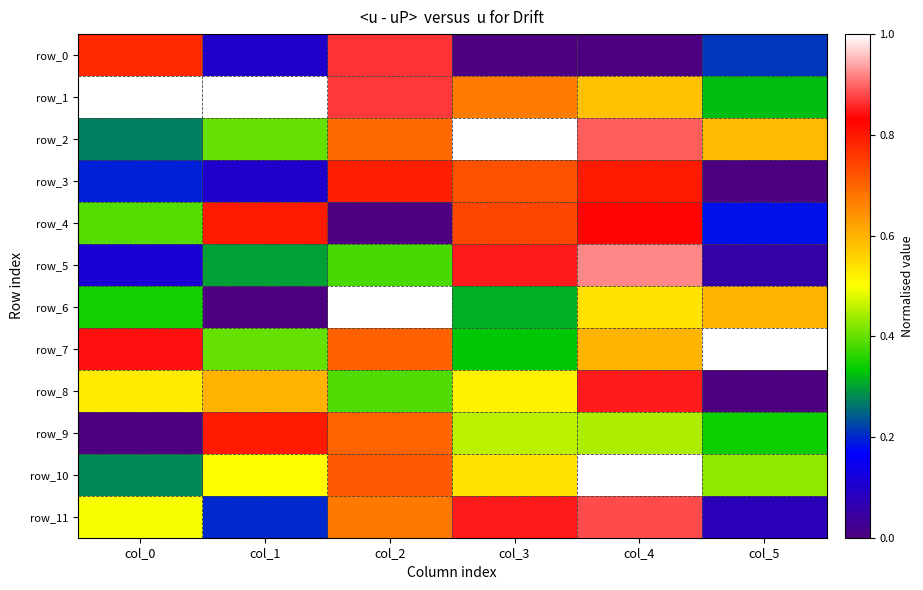

At how many categories does at least one series exceed 0?

6